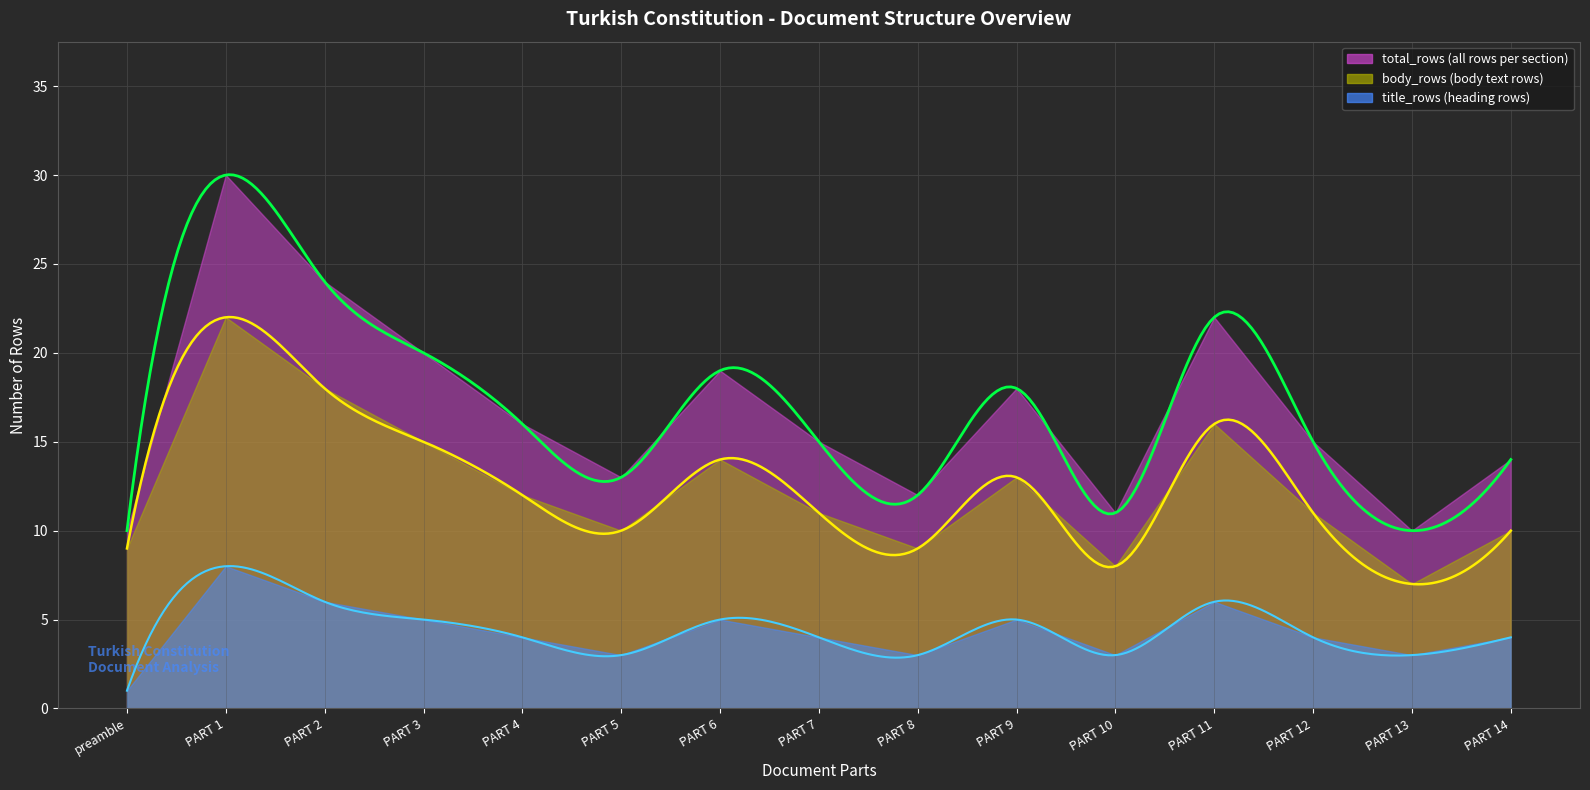

Which series has the widest spread of values?

total_rows